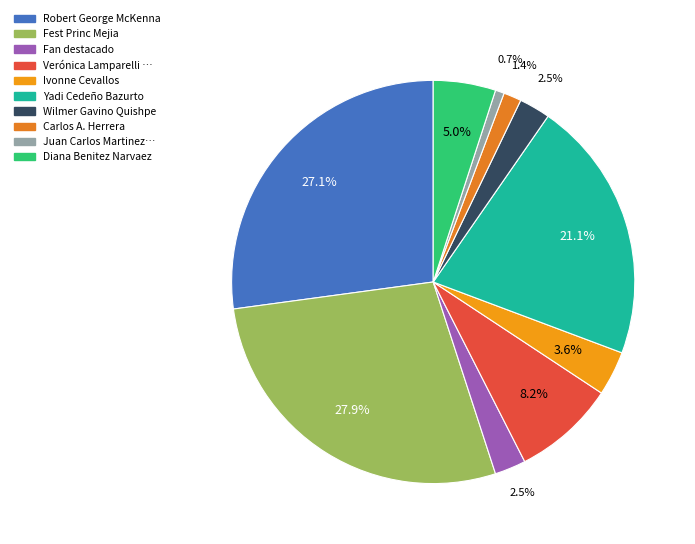

How many slices are in this pie chart?

10